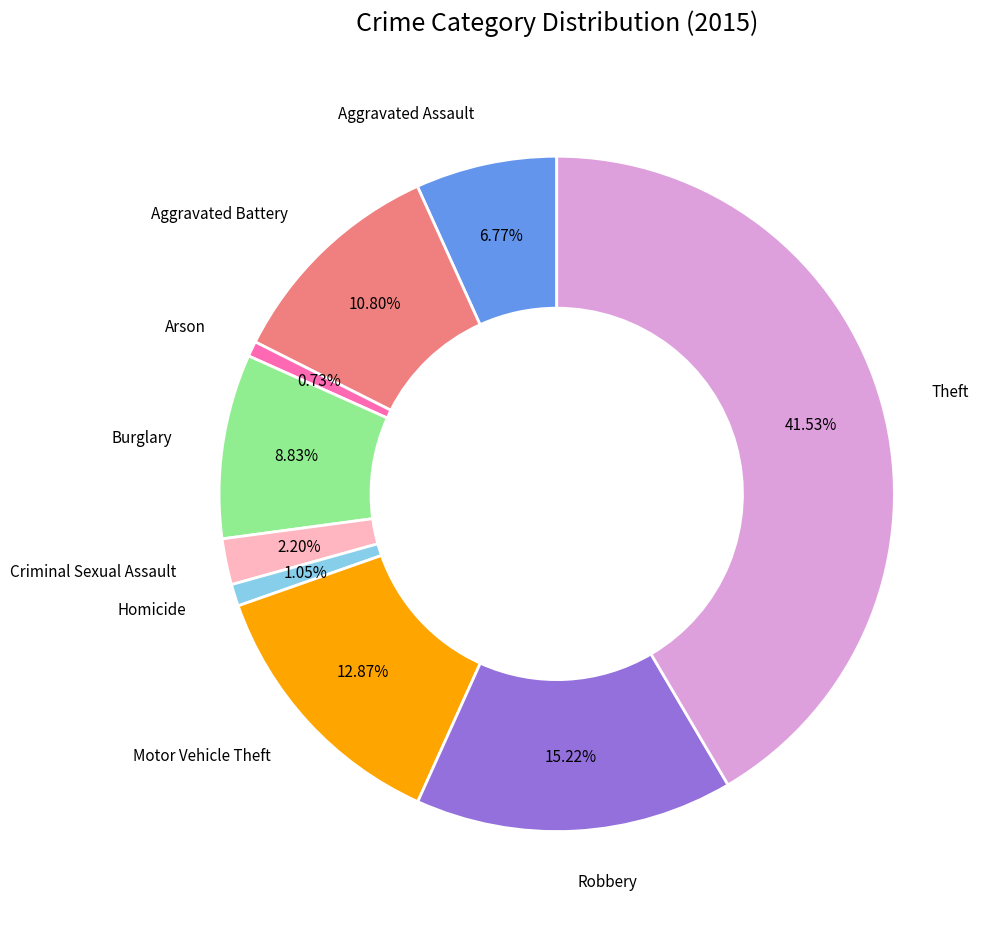

Count the number of slices in the pie.

9